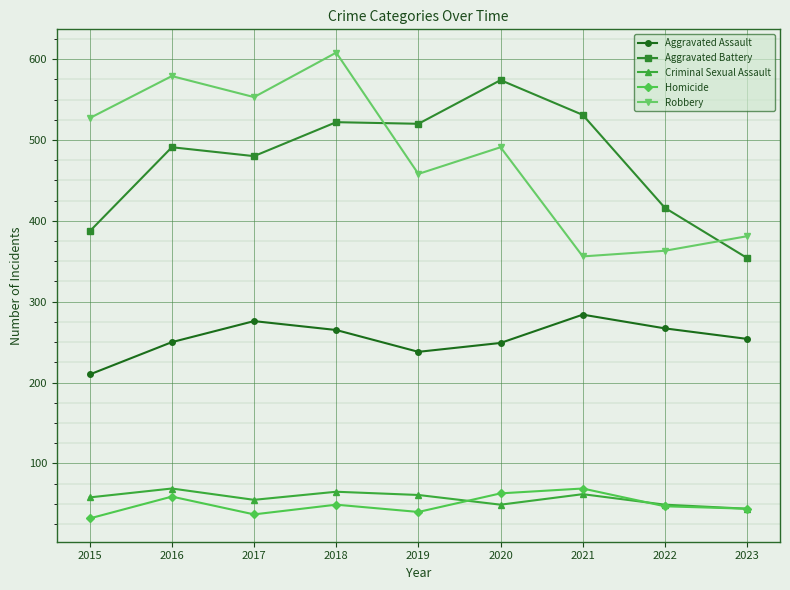

What is the minimum value for Aggravated Assault?

210